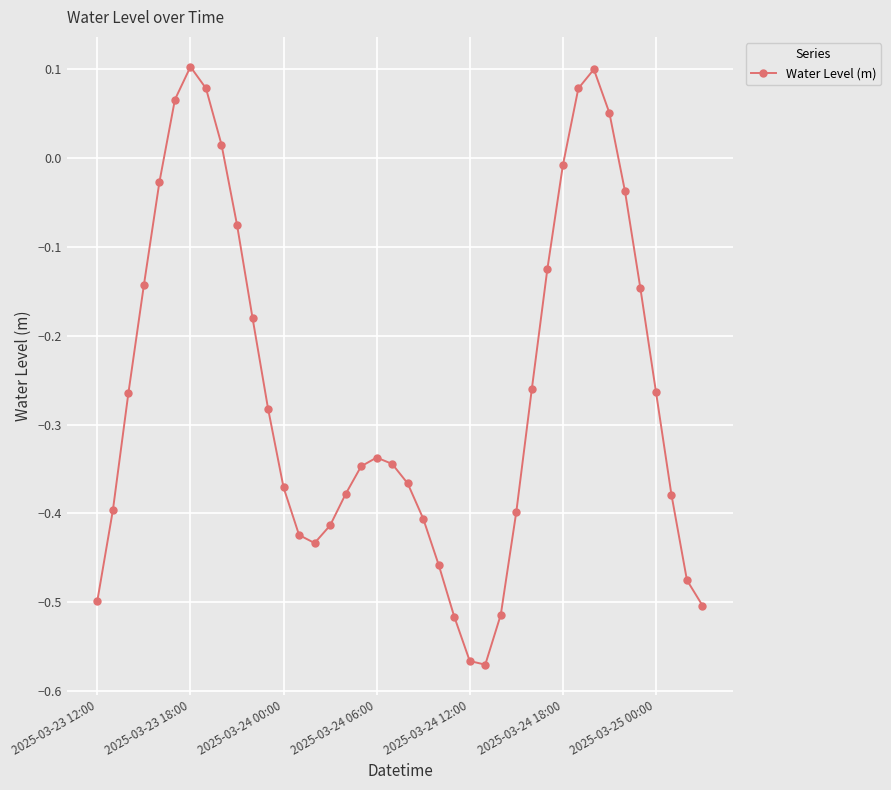

What is the sum of all values?

-10.4